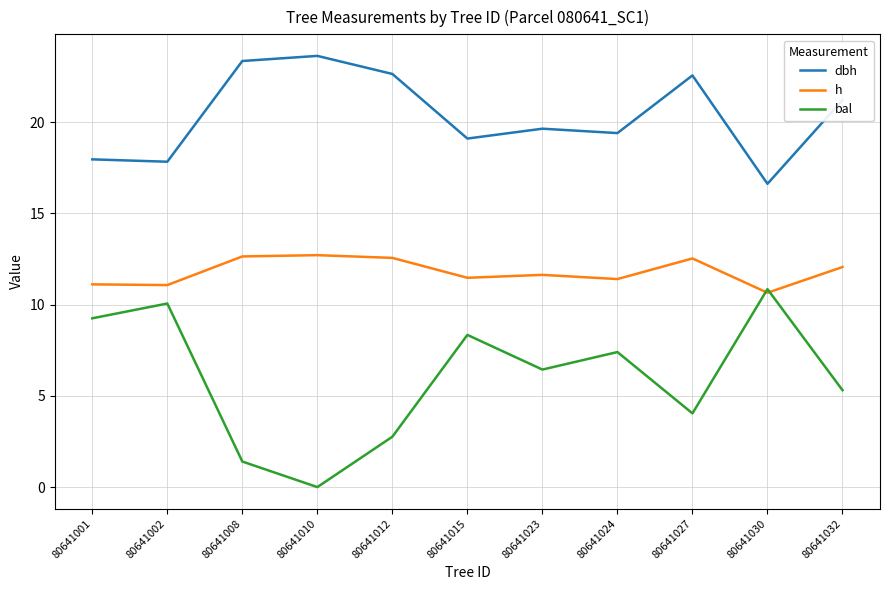

True or false: dbh and bal intersect in this chart.

False